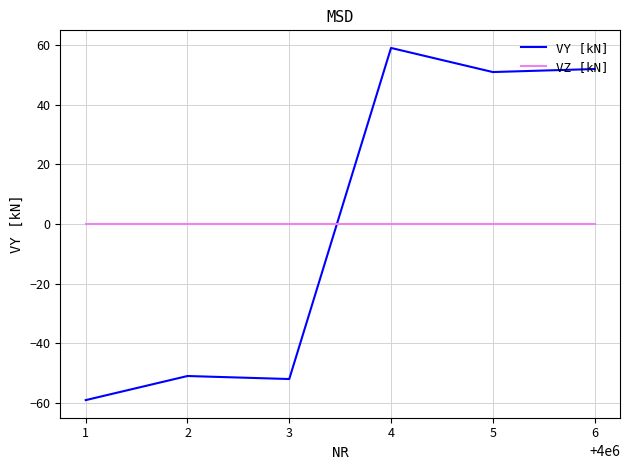

The value of VY [kN] at 5 is 14.5. True or false?

False